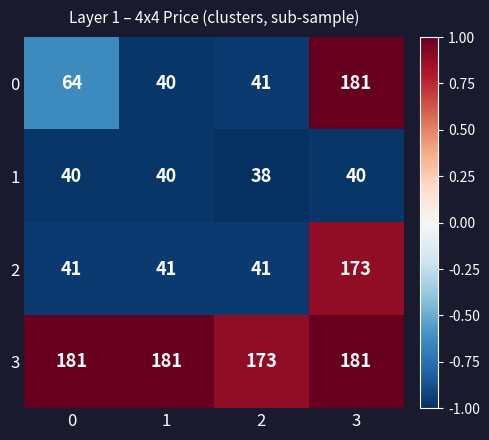

What is the sum of all 1 values?

158